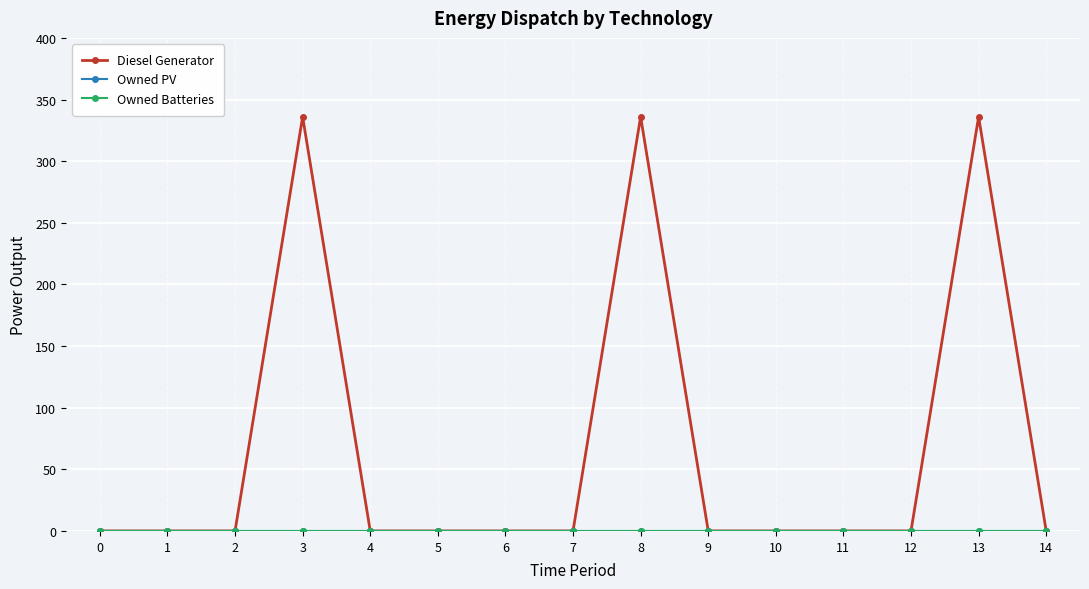

Which category has the highest value in the Diesel Generator series?

3